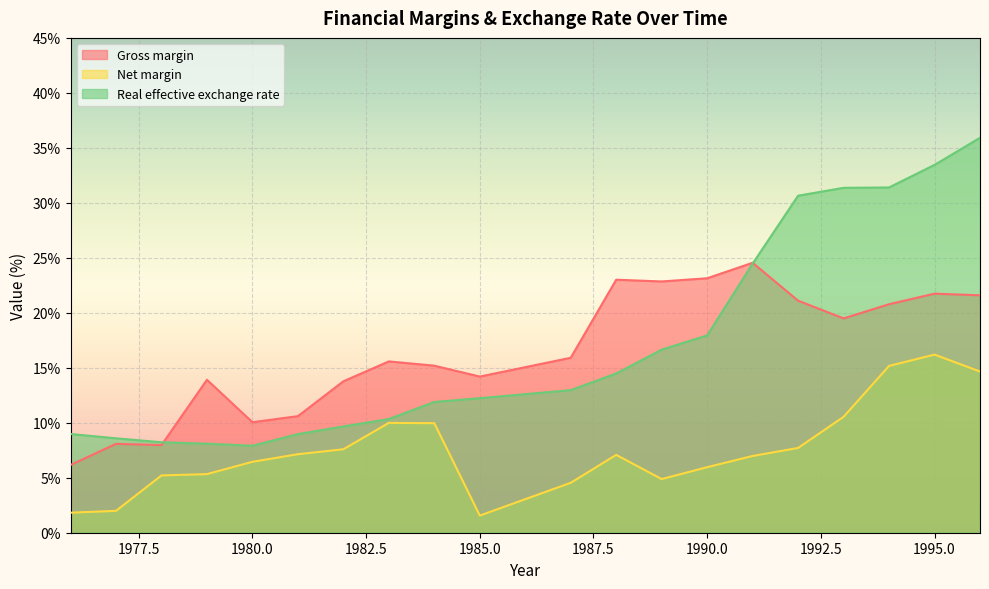

Is it true that Net margin equals 1.8 at 1987?

False